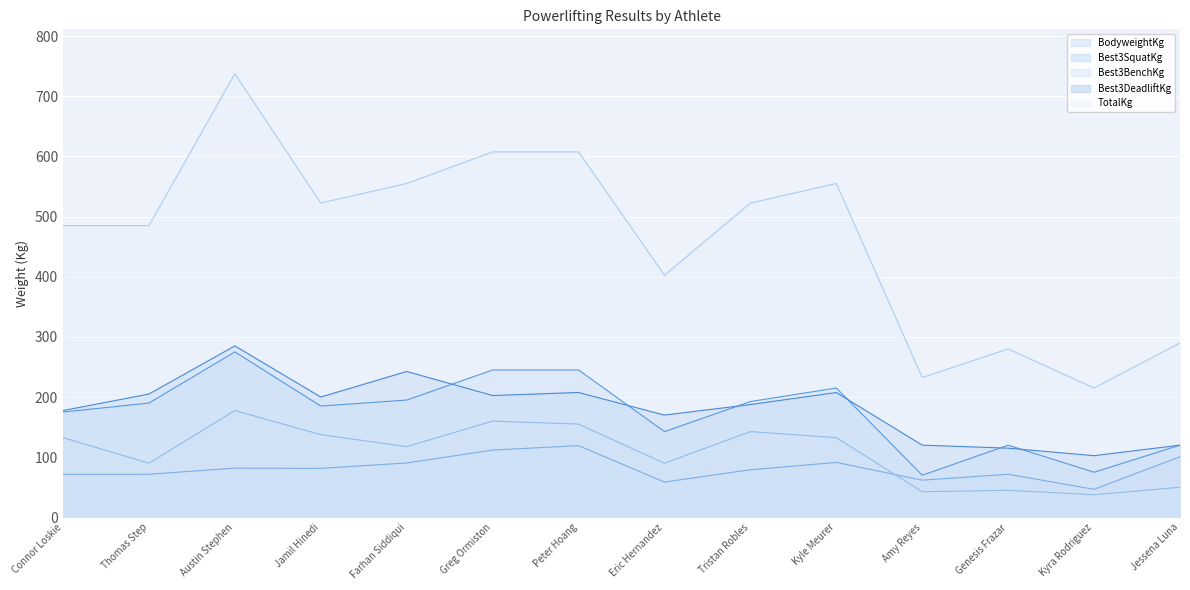

Where does the Best3DeadliftKg series first go above 200?

Thomas Step